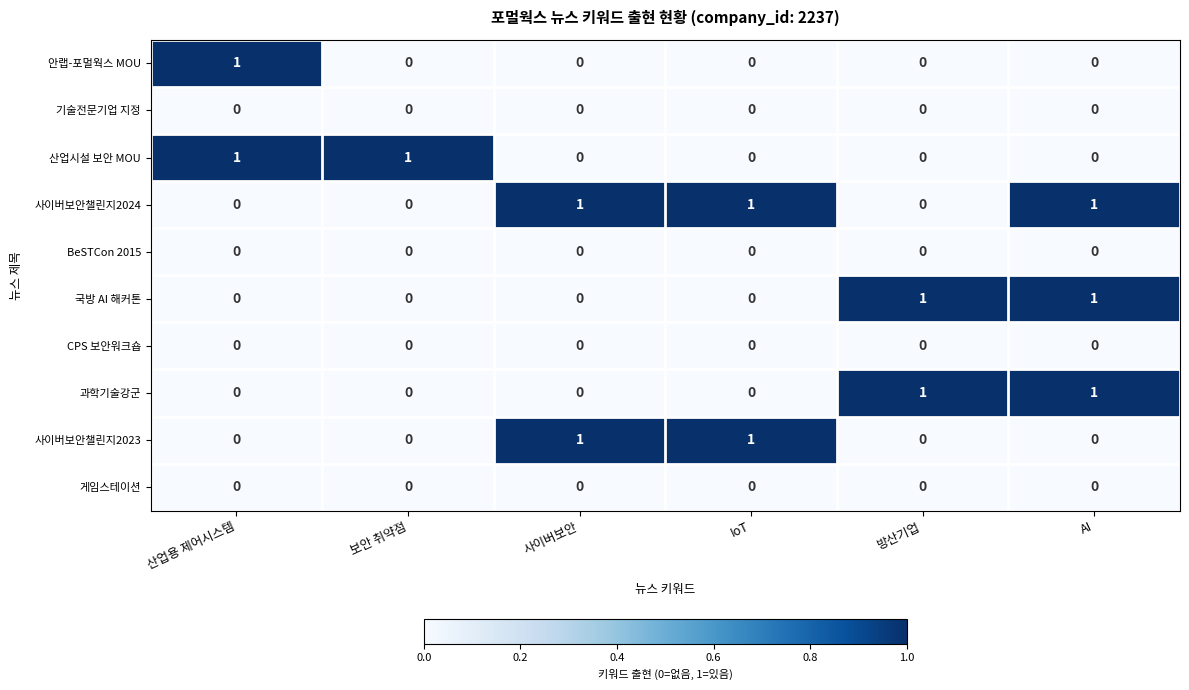

At how many categories does at least one series exceed 0?

6